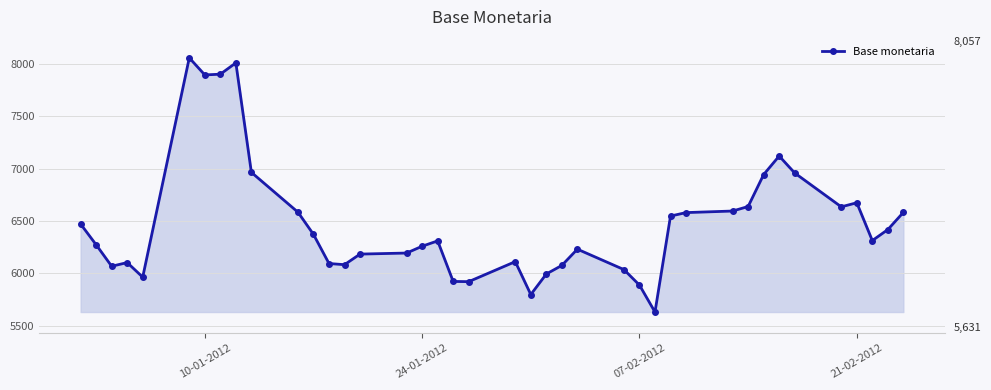

What is the difference between the maximum and minimum values?

2426